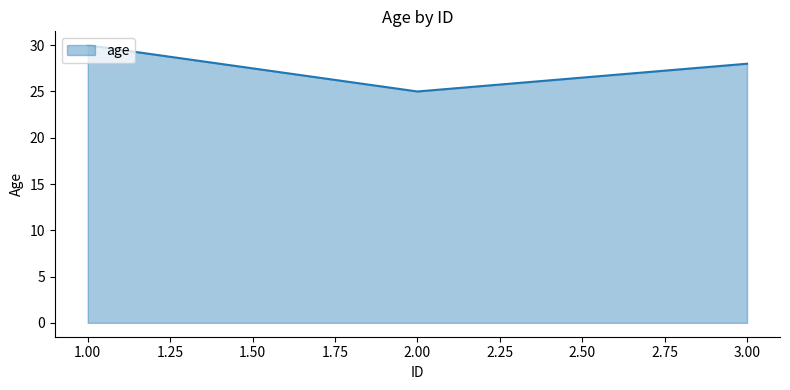

Approximately how many times larger is the value at 1.00 compared to 3.00?

1.1